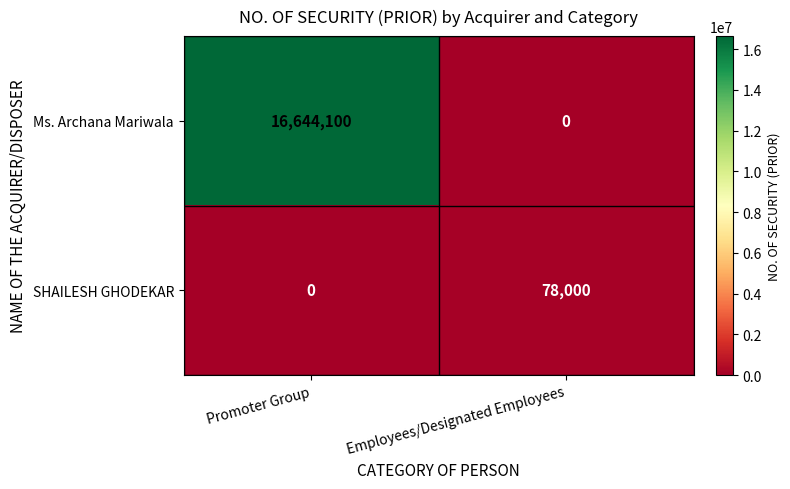

Is it true that Ms. Archana Mariwala equals 0 at Employees/Designated Employees?

True